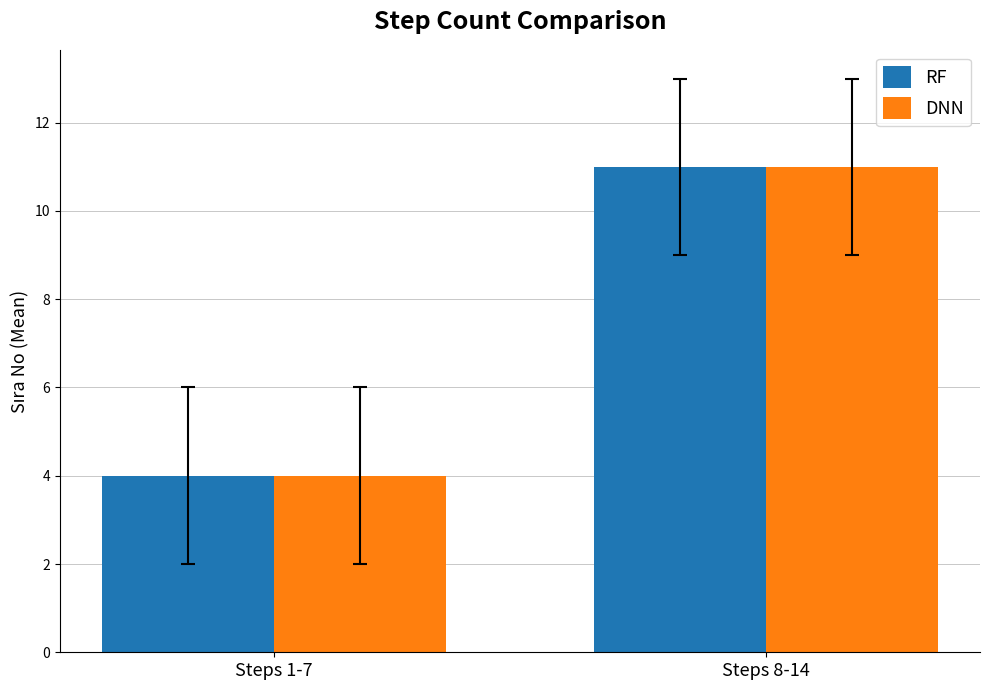

What is the label of the 2nd bar from the right?

Steps 1-7